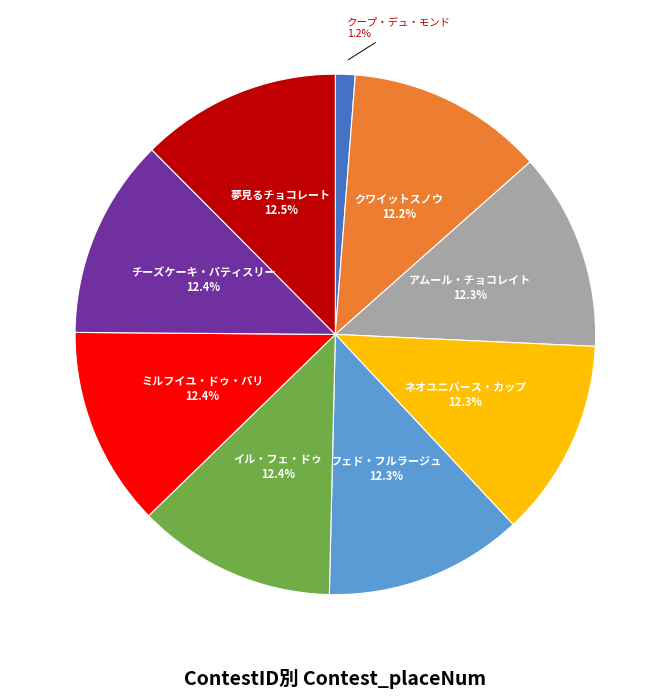

Approximately how many times larger is the value at 夢見るチョコレート compared to アムール・チョコレイト?

1.0